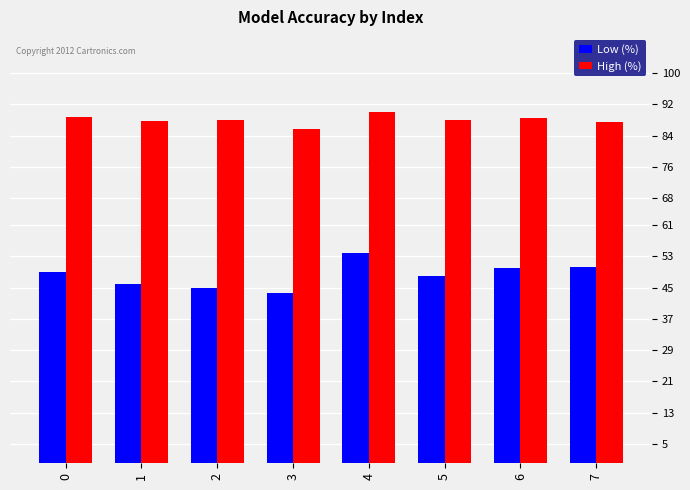

Which series has the largest total across all categories?

High (%)